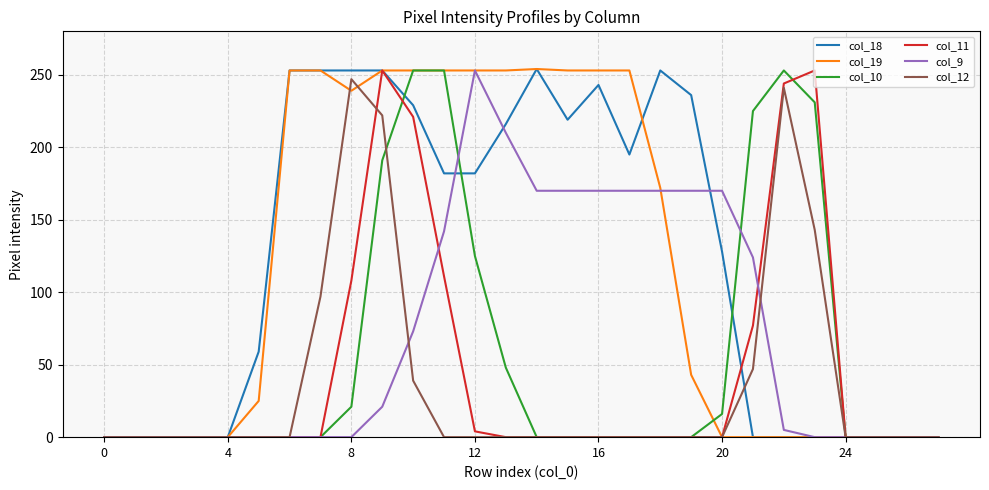

How many lines are shown in the chart?

6